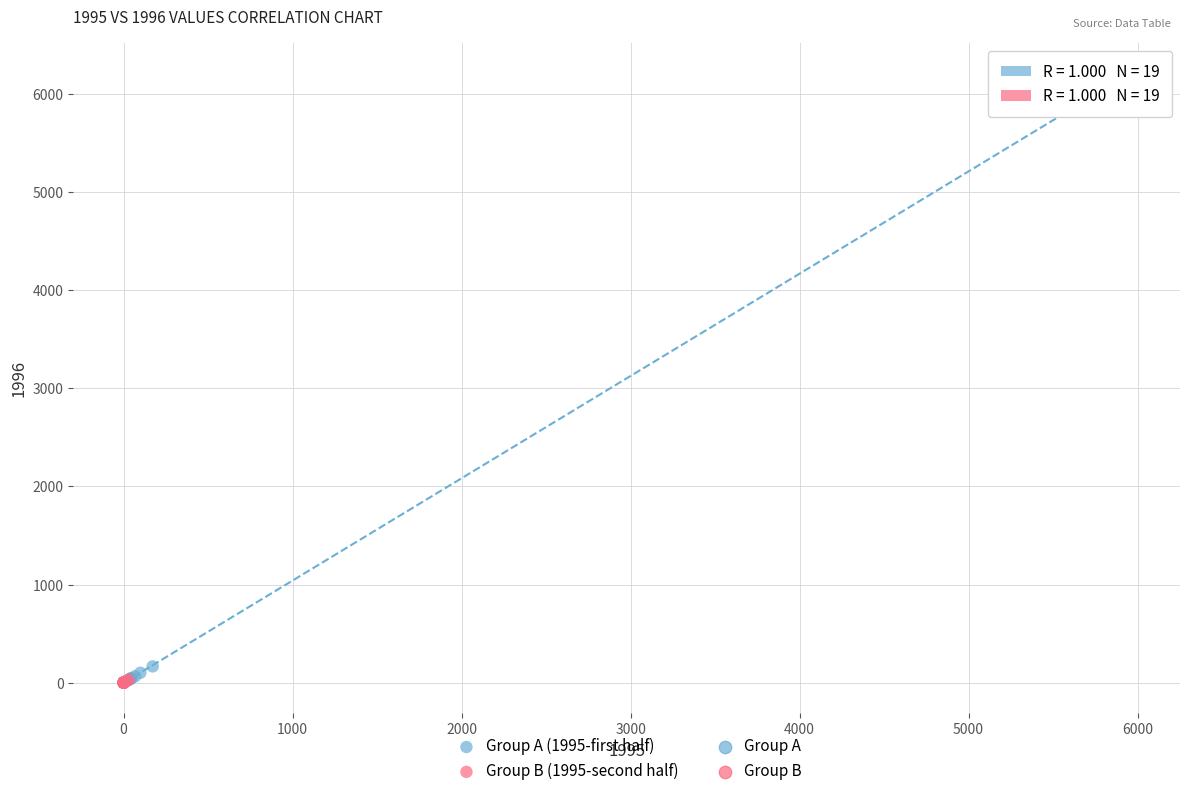

Which series contains the highest Y value?

Group A (1995-first half)